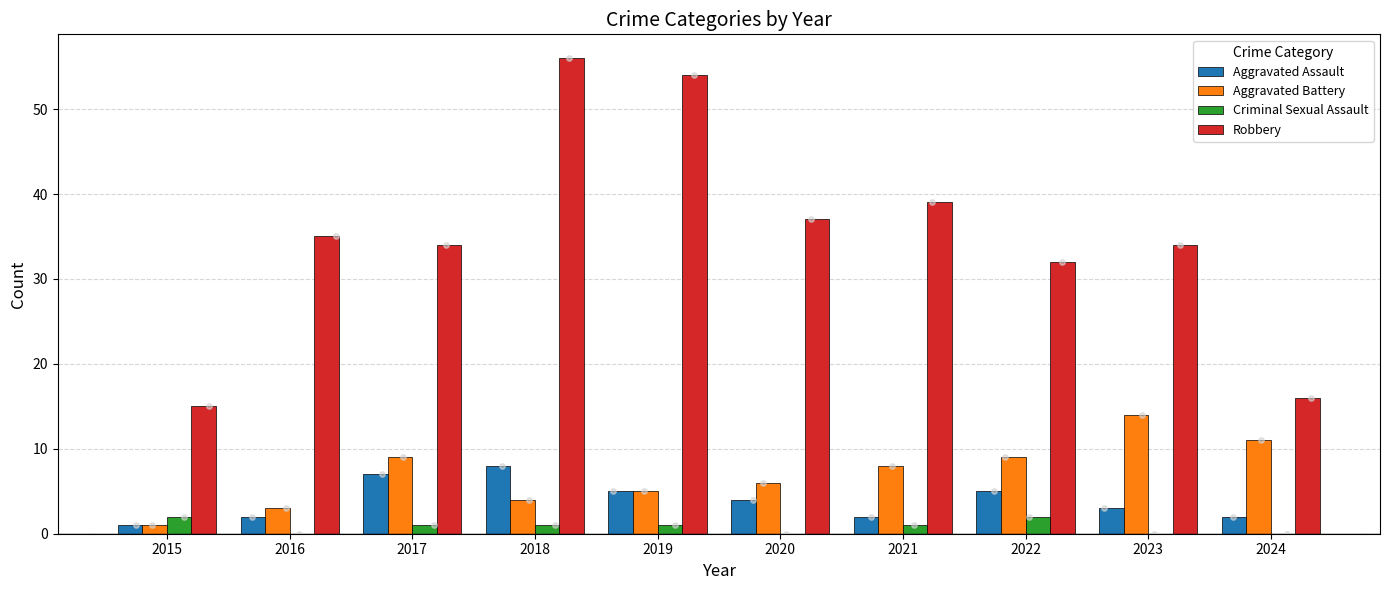

At how many categories does at least one series exceed 0?

10